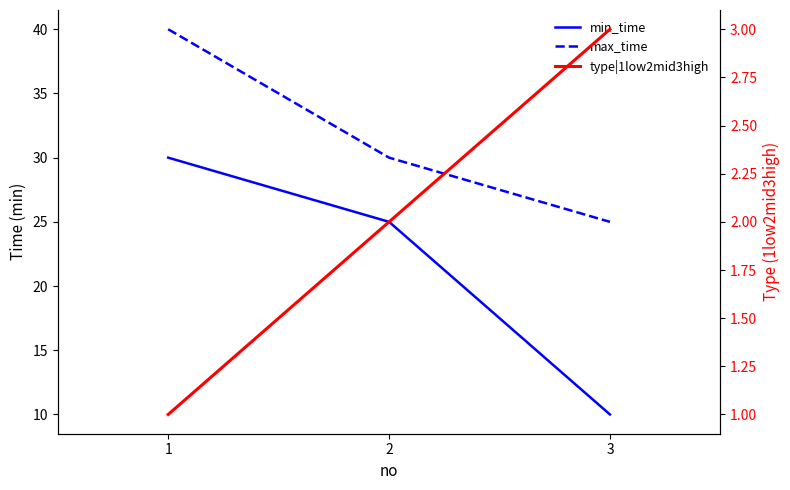

Reading left to right, what are all the values shown in this chart?

min_time: 30	25	10
max_time: 40	30	25
type|1low2mid3high: 1	2	3